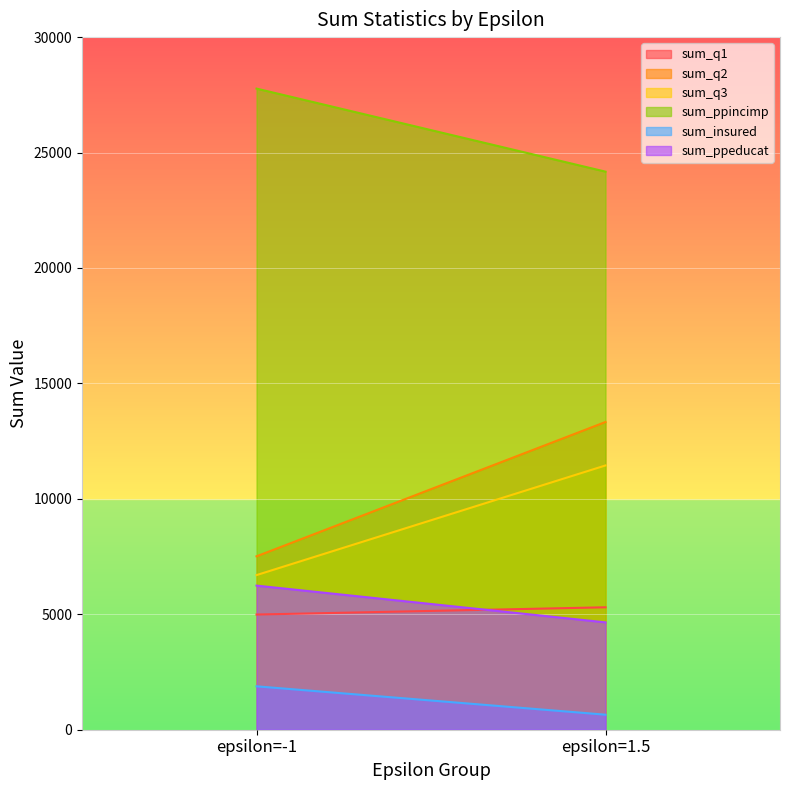

What is the spread (max minus min) of values at epsilon=1.5?

23522